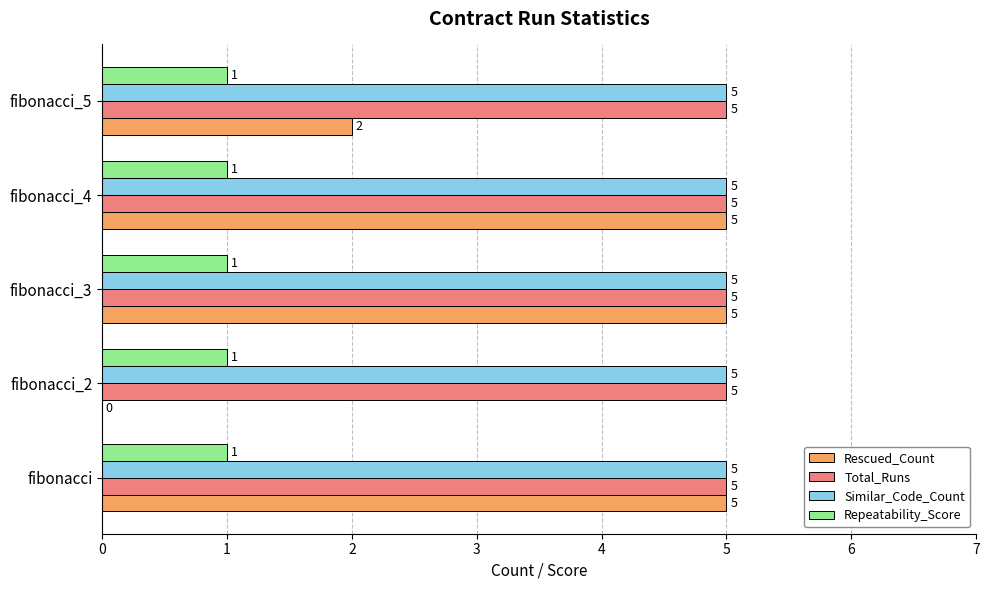

What is the sum of all Similar_Code_Count values?

25